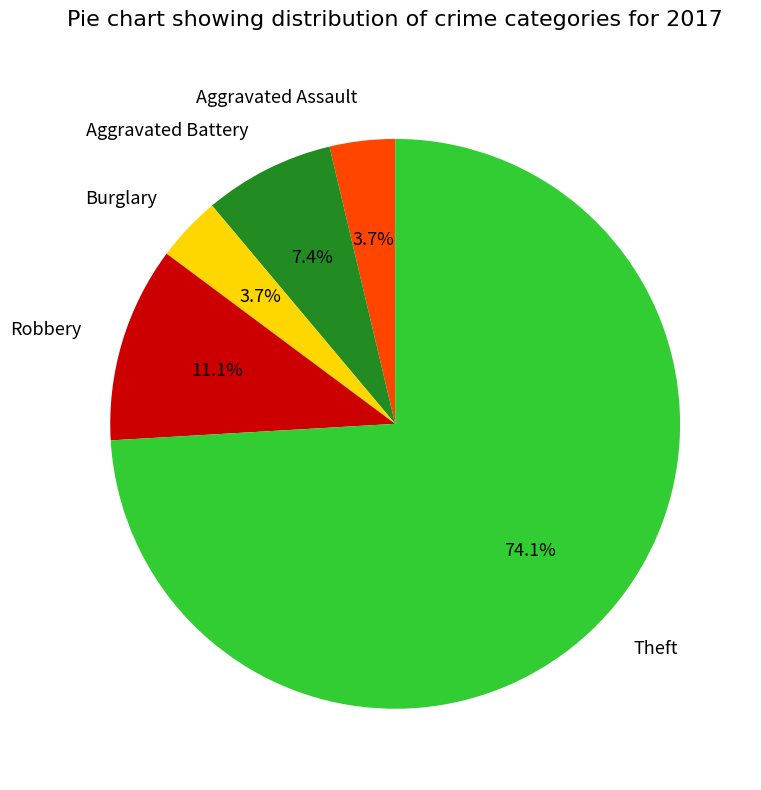

What is the largest slice in the pie chart?

Theft